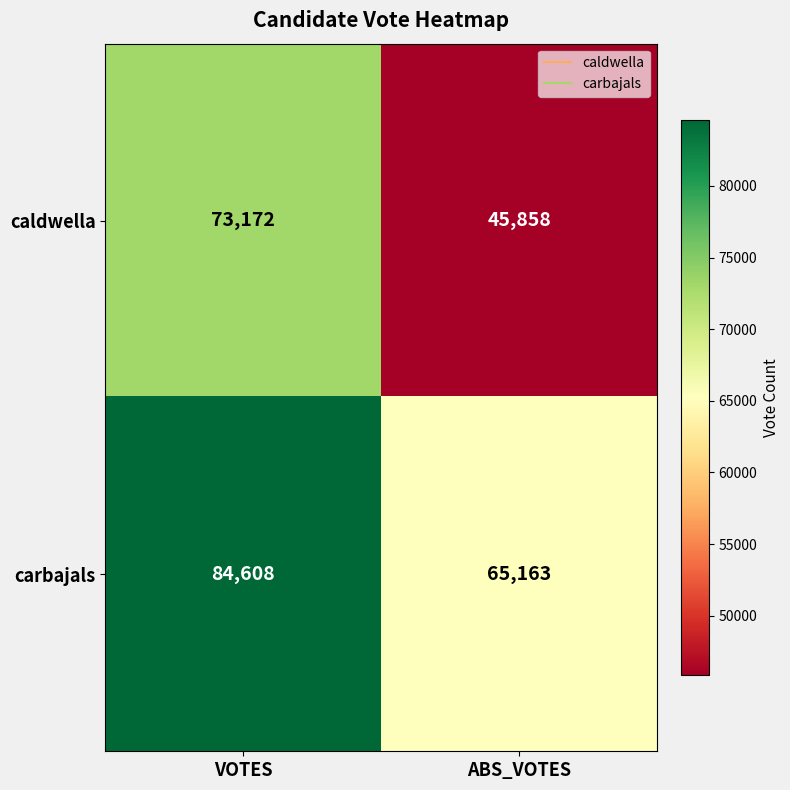

What is the difference between the maximum and minimum values in the caldwella series?

27314